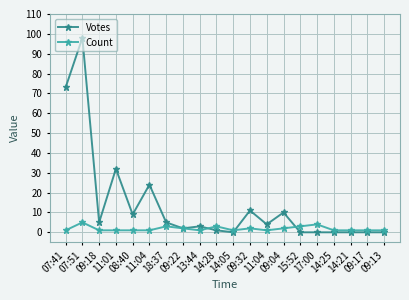

How many distinct data groups are displayed?

2